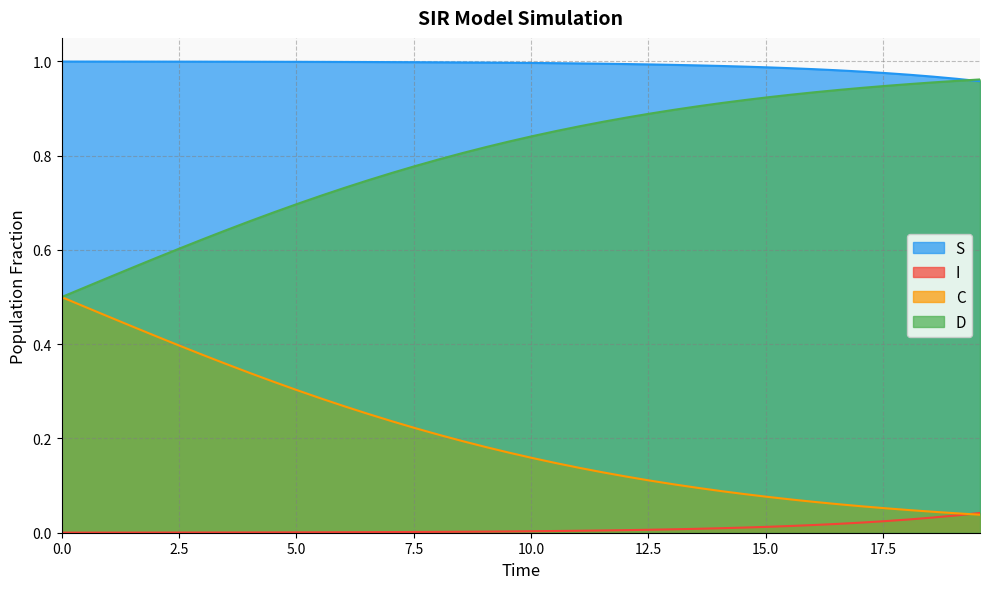

True or false: S and C cross at least once.

False